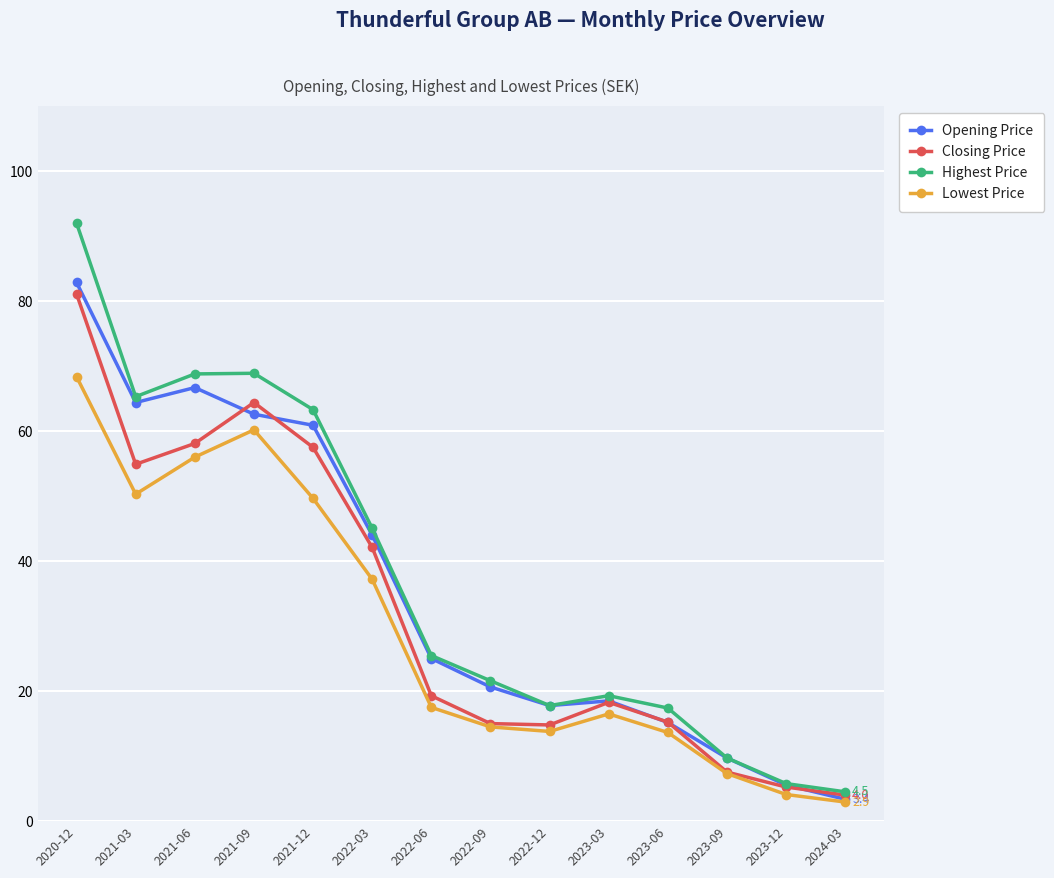

What is the label of the 2nd point from the left?

2021-03